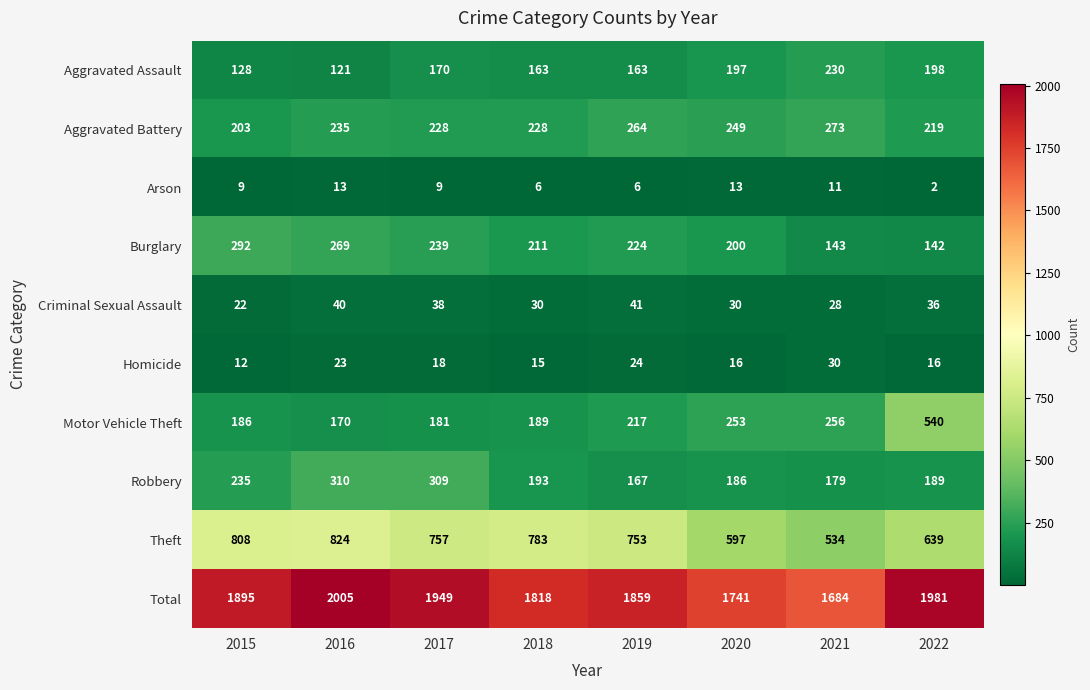

What is the total value across all series at 2022?

3962